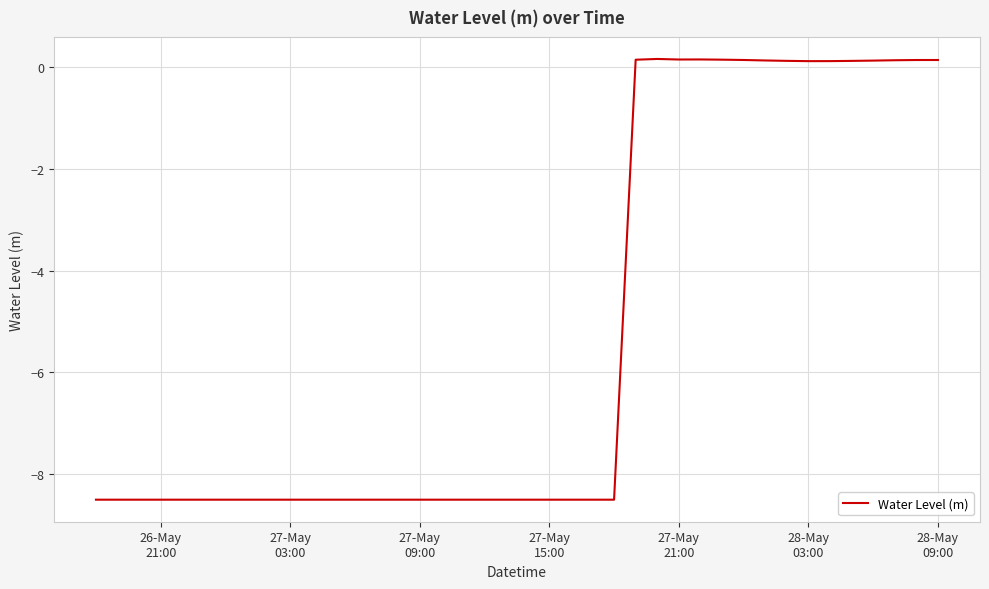

What is the smallest value displayed?

-8.5